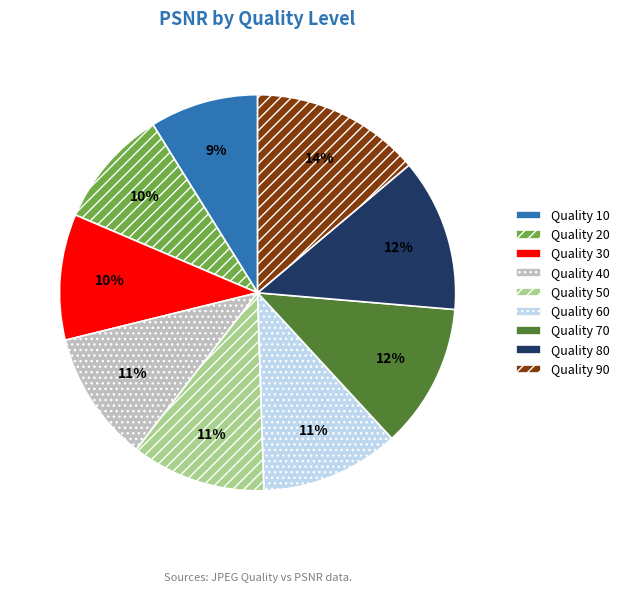

To the nearest percent, what is the difference between the largest and smallest slice percentages?

5%